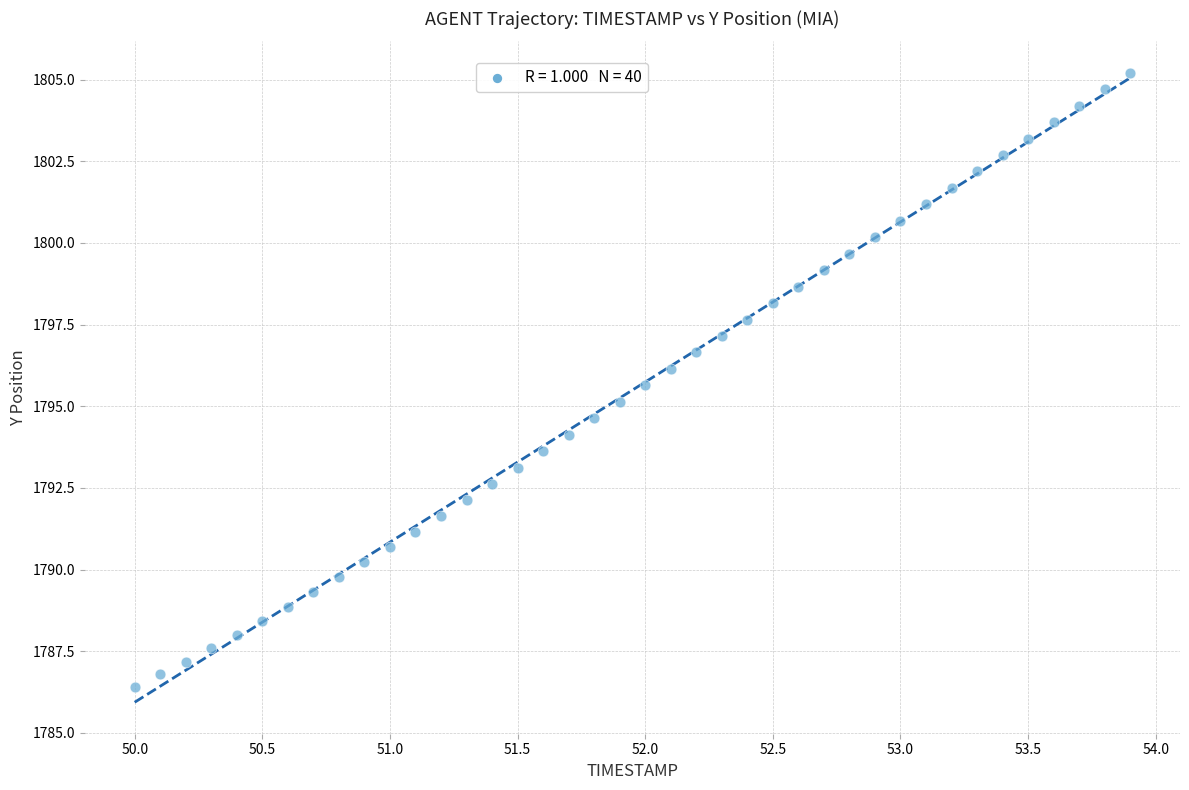

What is the range of Y values (max minus min)?

18.8